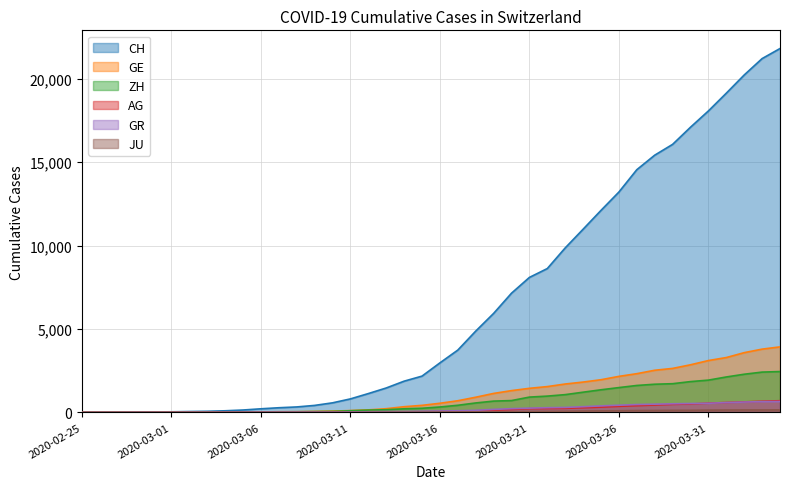

At how many categories does at least one series exceed 240?

29